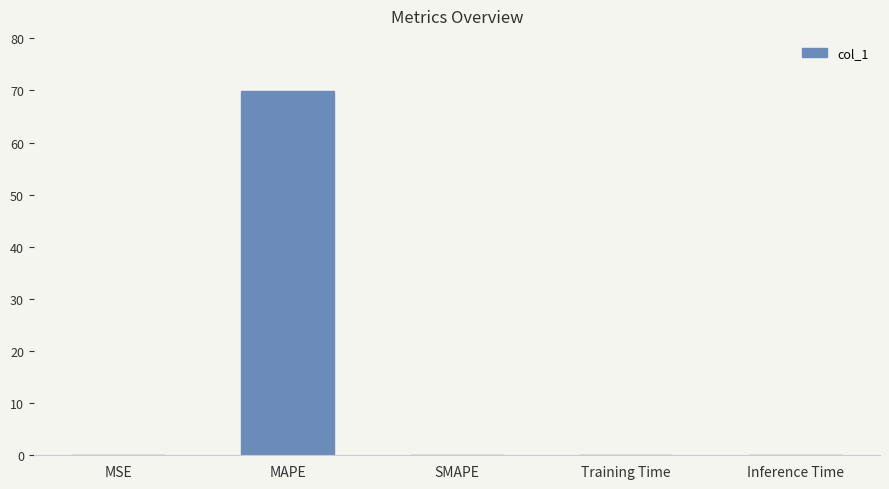

Is it true that the value at Inference Time is 0.0?

True